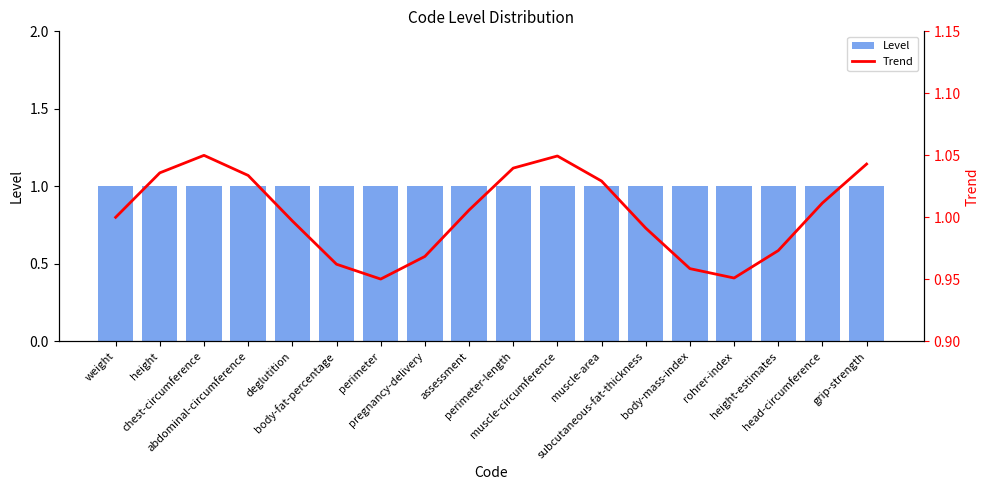

Reading left to right, transcribe all the data shown in this chart.

Level: weight=1.0	height=1.0	chest-circumference=1.0	abdominal-circumference=1.0	deglutition=1.0	body-fat-percentage=1.0	perimeter=1.0	pregnancy-delivery=1.0	assessment=1.0	perimeter-length=1.0	muscle-circumference=1.0	muscle-area=1.0	subcutaneous-fat-thickness=1.0	body-mass-index=1.0	rohrer-index=1.0	height-estimates=1.0	head-circumference=1.0	grip-strength=1.0
Trend: weight=1.0	height=1.0	chest-circumference=1.0	abdominal-circumference=1.0	deglutition=1.0	body-fat-percentage=1.0	perimeter=1.0	pregnancy-delivery=1.0	assessment=1.0	perimeter-length=1.0	muscle-circumference=1.0	muscle-area=1.0	subcutaneous-fat-thickness=1.0	body-mass-index=1.0	rohrer-index=1.0	height-estimates=1.0	head-circumference=1.0	grip-strength=1.0